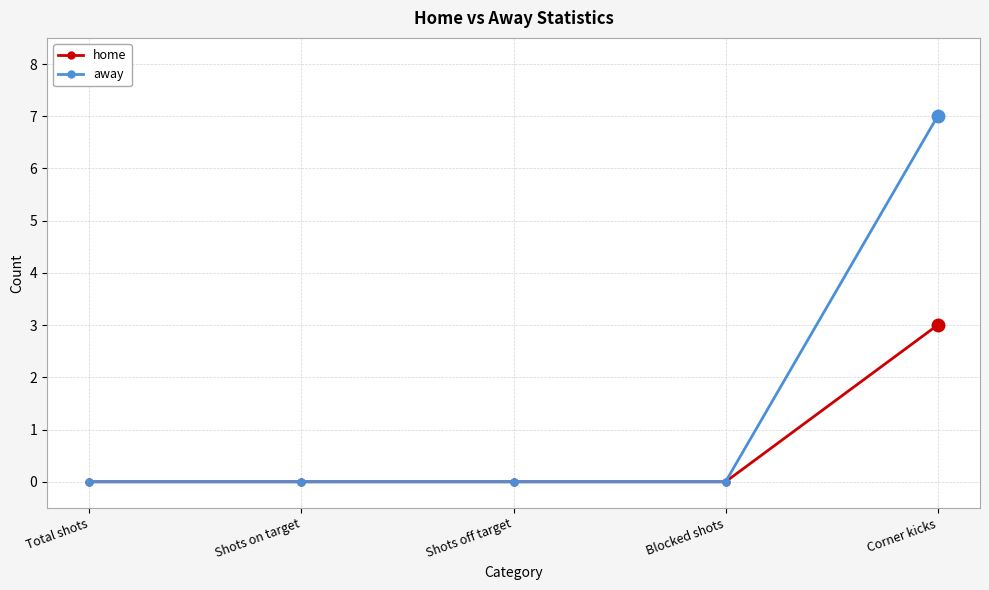

Rank the series by their maximum value, from highest to lowest.

away, home